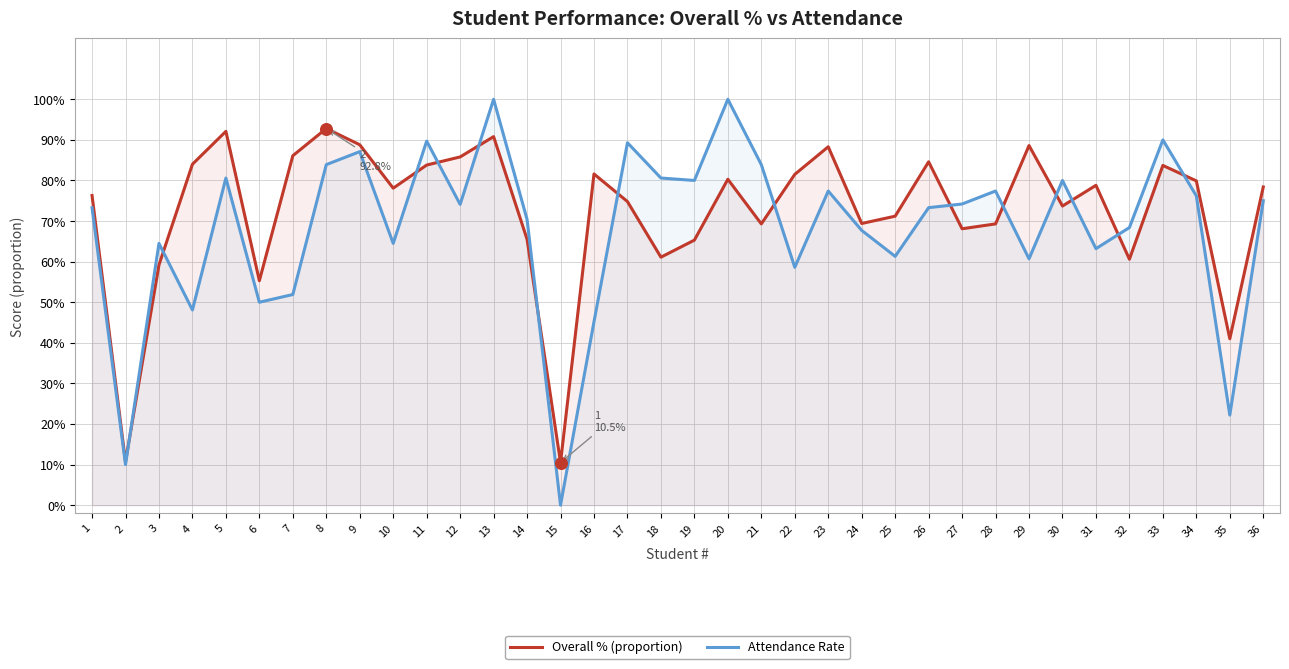

Which series has the largest Y range (max minus min)?

Attendance Rate